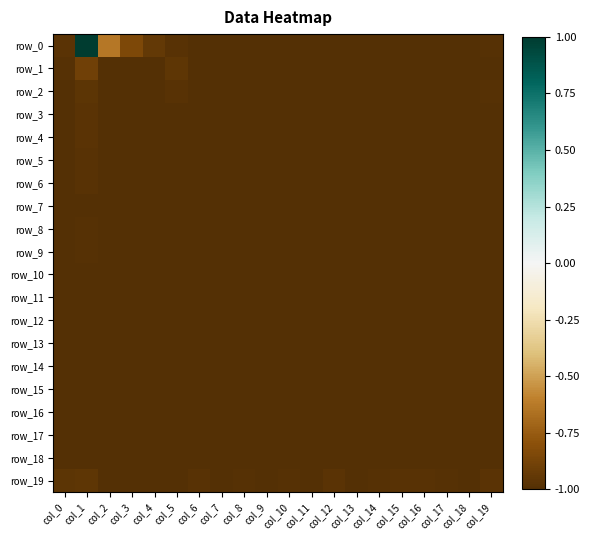

What is the lowest value of the row_8 series?

-1.0